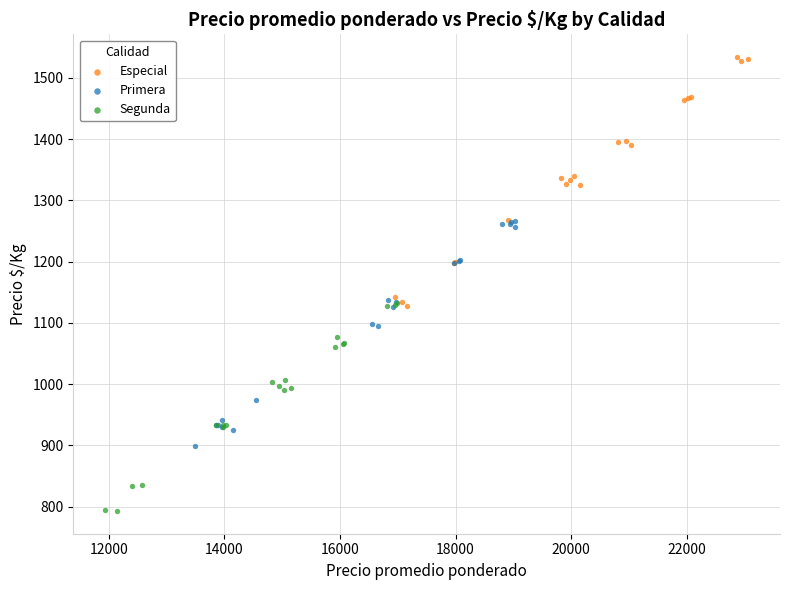

What are all the series names shown in the legend?

Especial, Primera, Segunda